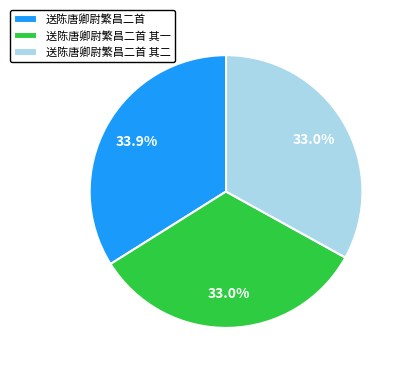

Is 送陈唐卿尉繁昌二首 其一 the majority of the pie?

No